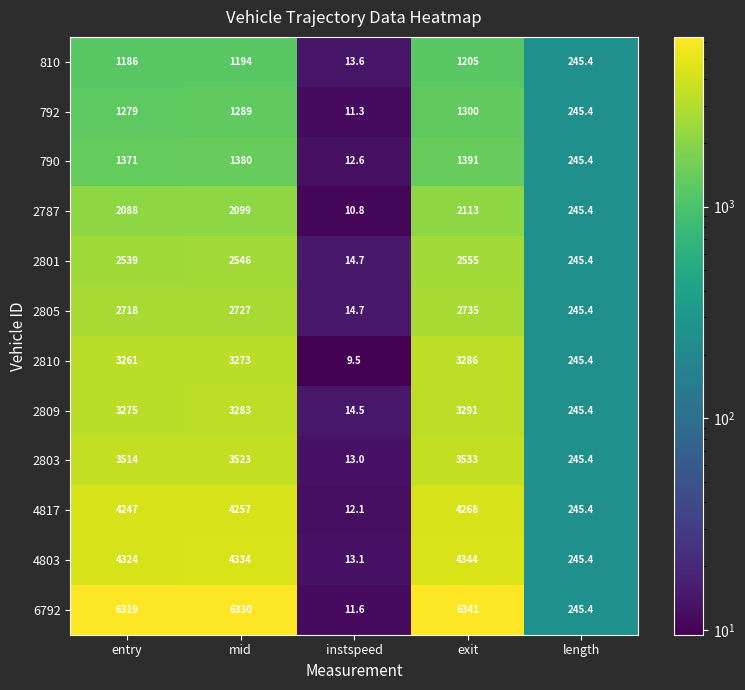

What is the total value across all series at length?

2944.8